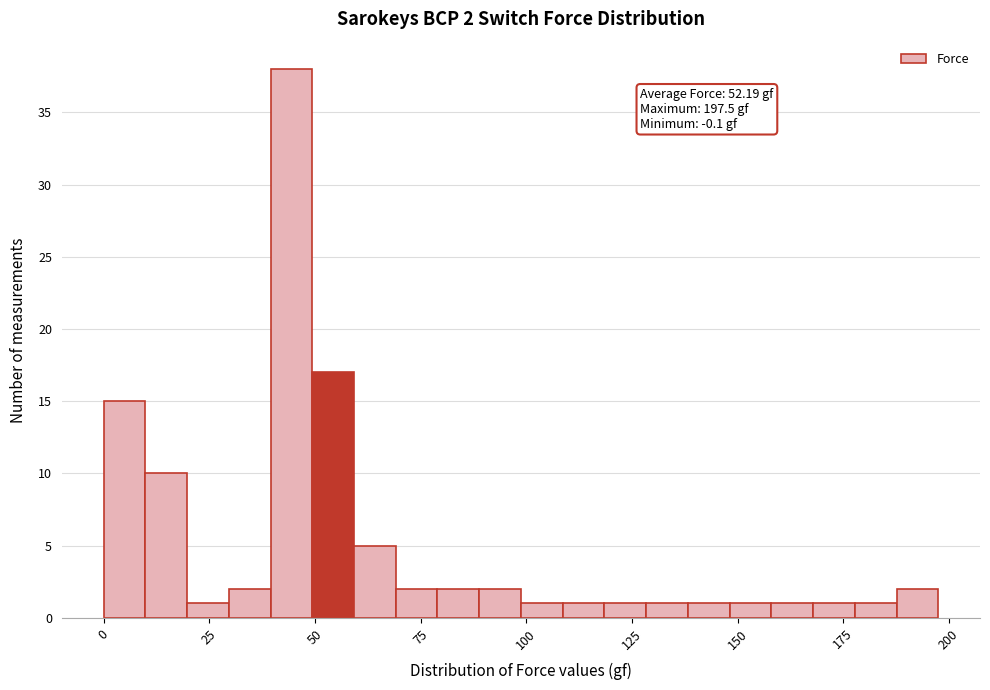

Read against the x-axis, roughly where is the centre of the tallest bar?

45